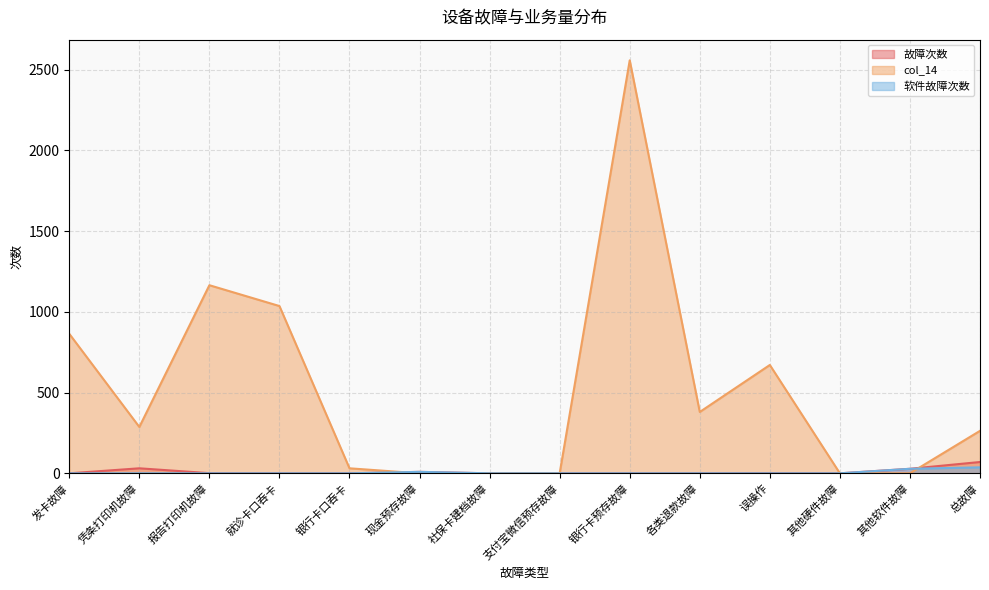

What is the label of the 10th point from the right?

银行卡口吞卡